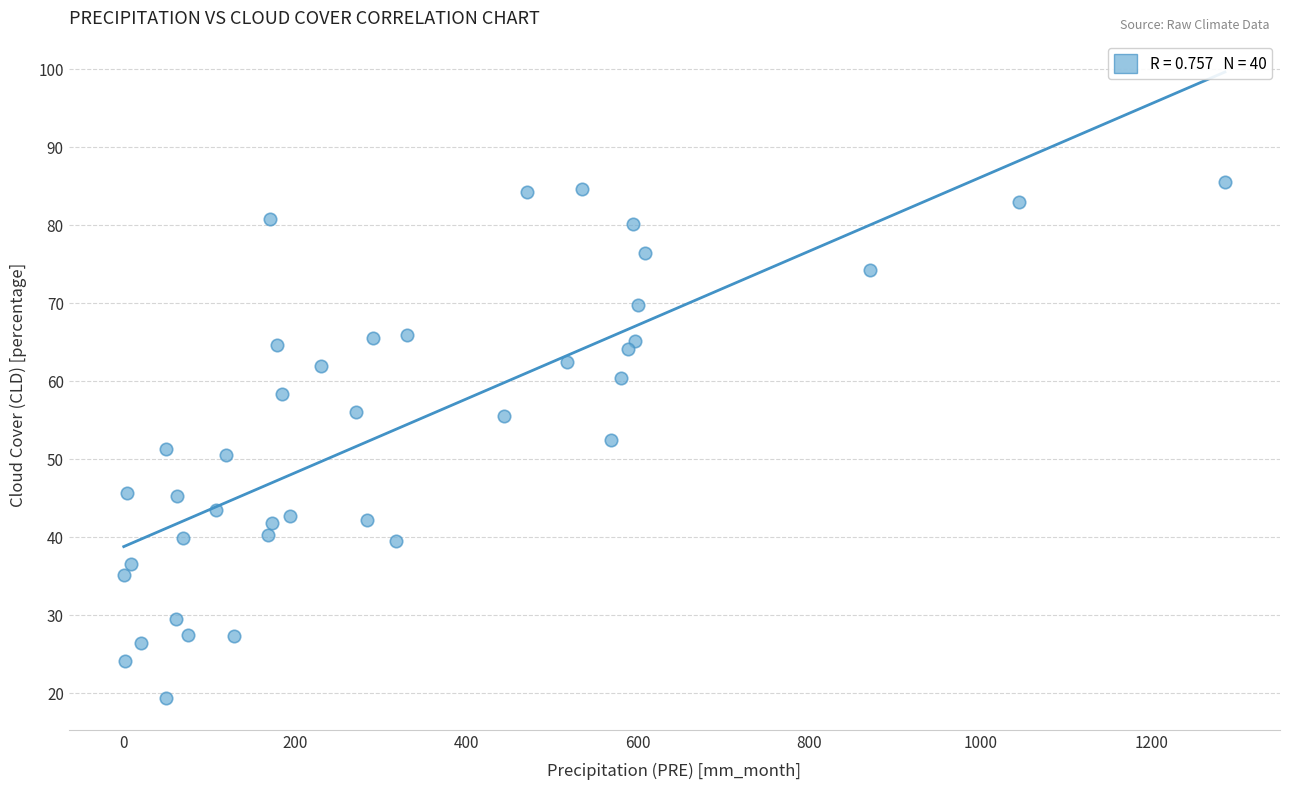

What is the range of Y values (max minus min)?

66.2